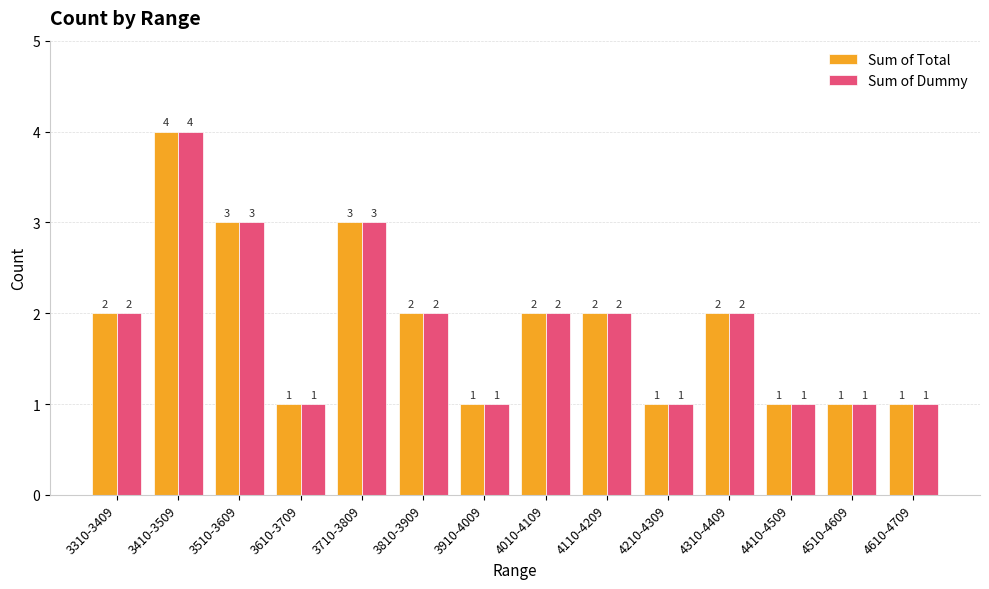

Is the value of Sum of Total at 3510-3609 greater than the value of Sum of Dummy at 4410-4509?

Yes